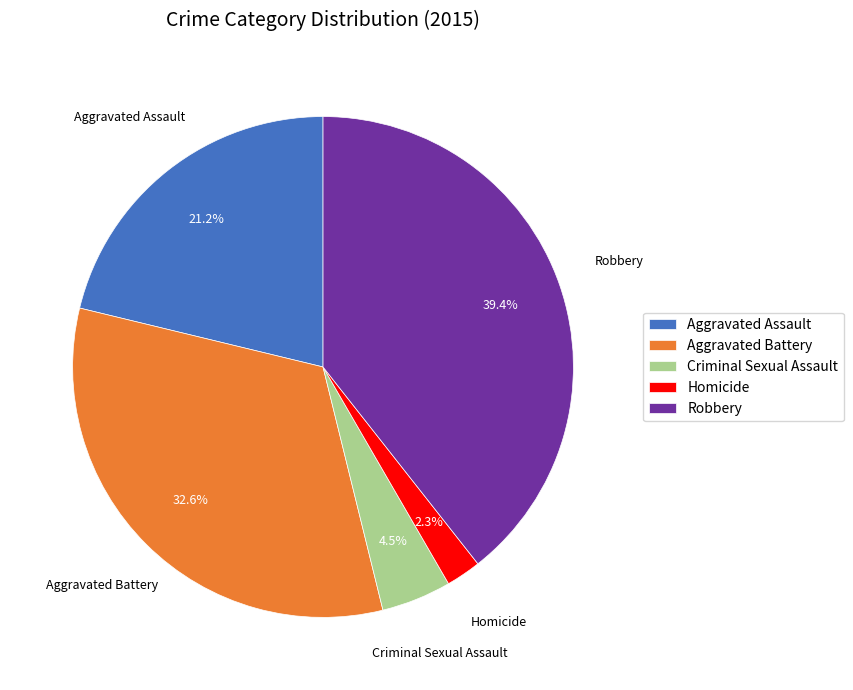

To the nearest percent, what percentage of the pie is Robbery?

39%